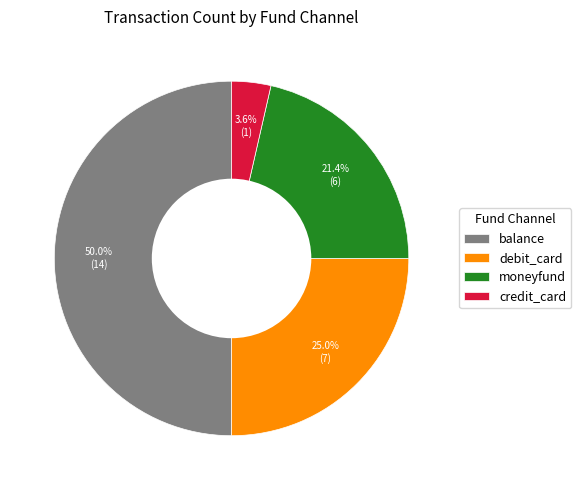

How many slices are in this pie chart?

4